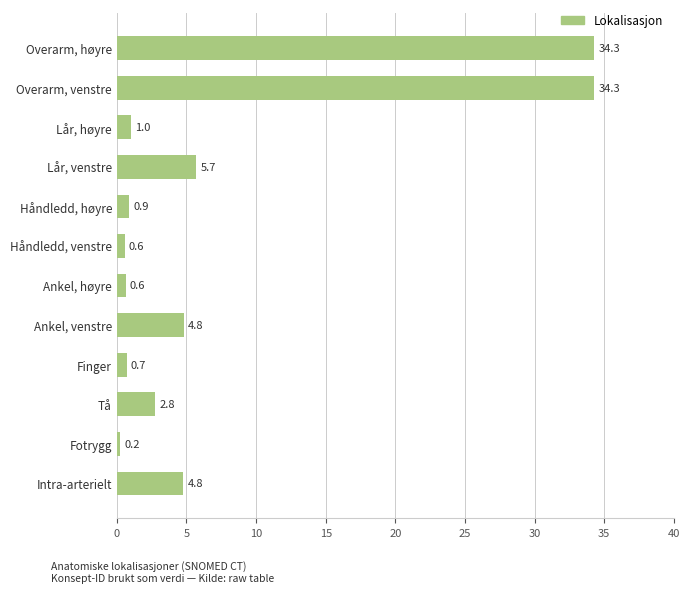

Between Ankel, venstre and Håndledd, høyre, which is larger?

Ankel, venstre